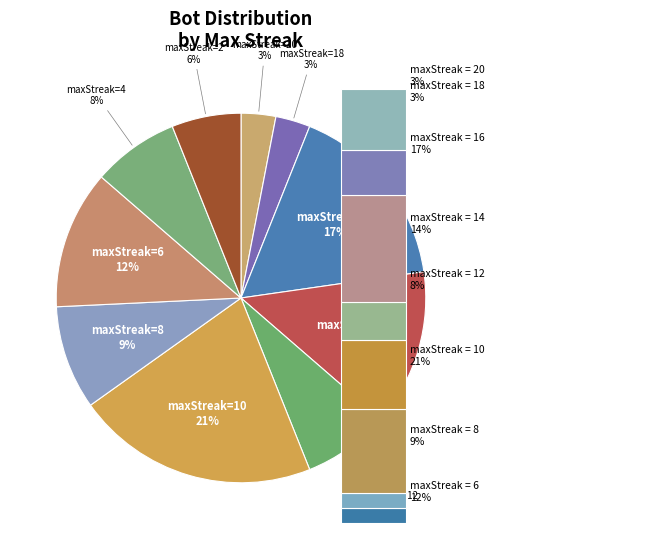

What is the smallest slice in the pie chart?

20